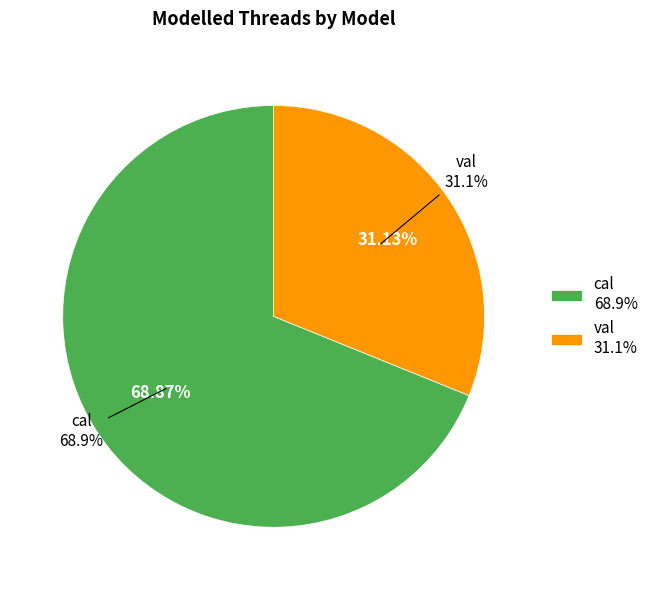

How many slices are in this pie chart?

2